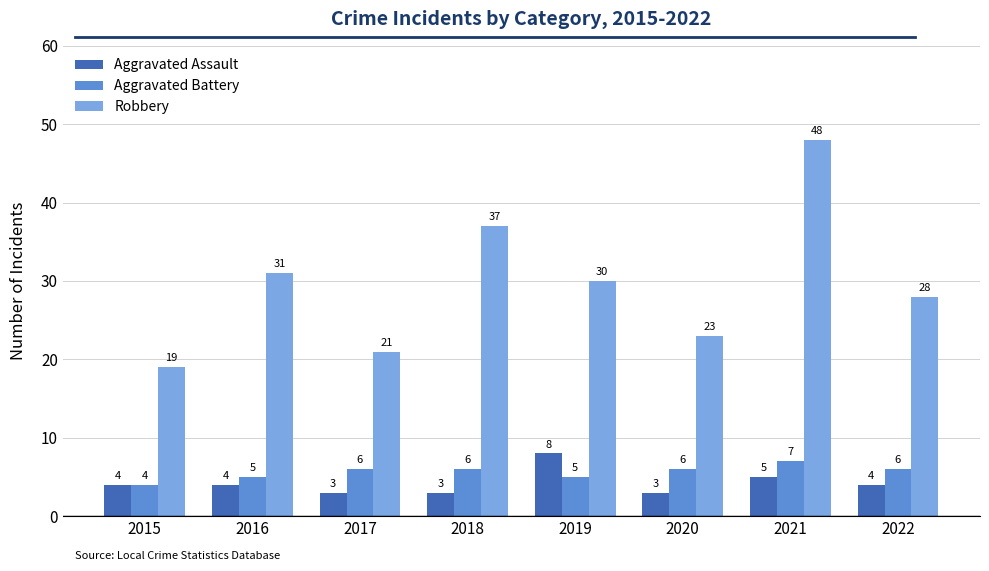

Count the number of categories in the chart.

8